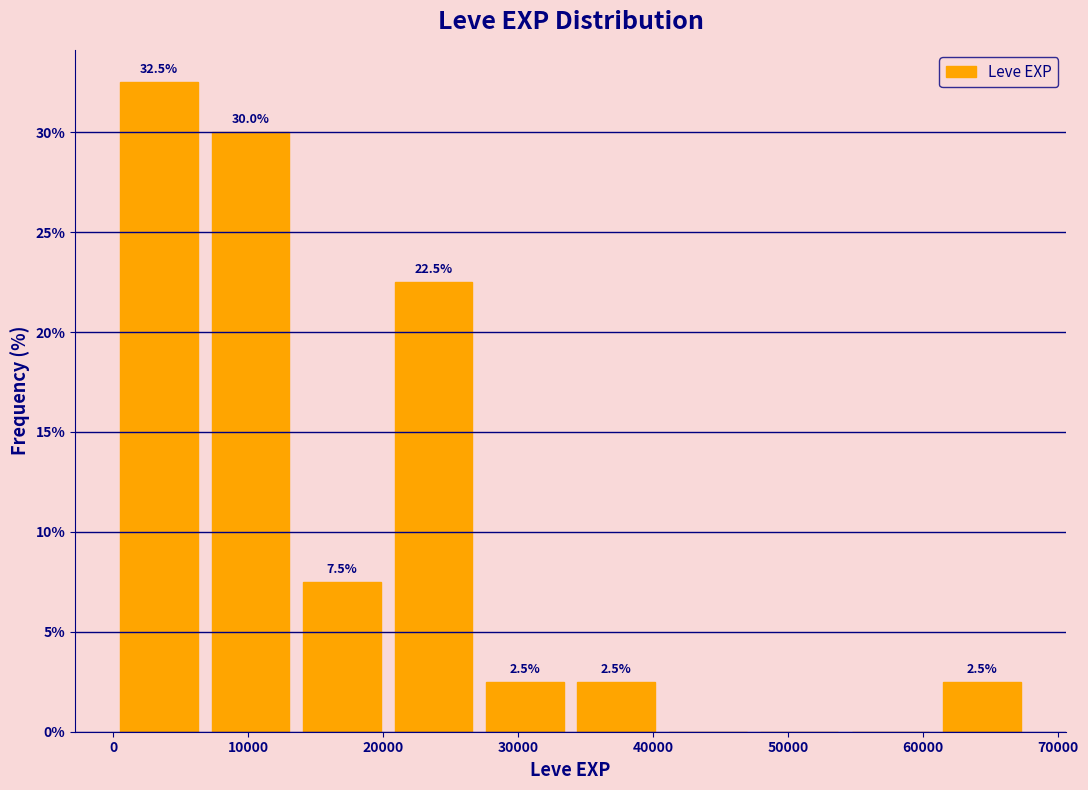

Over which range of the x-axis is the bar tallest?

0 to 7000